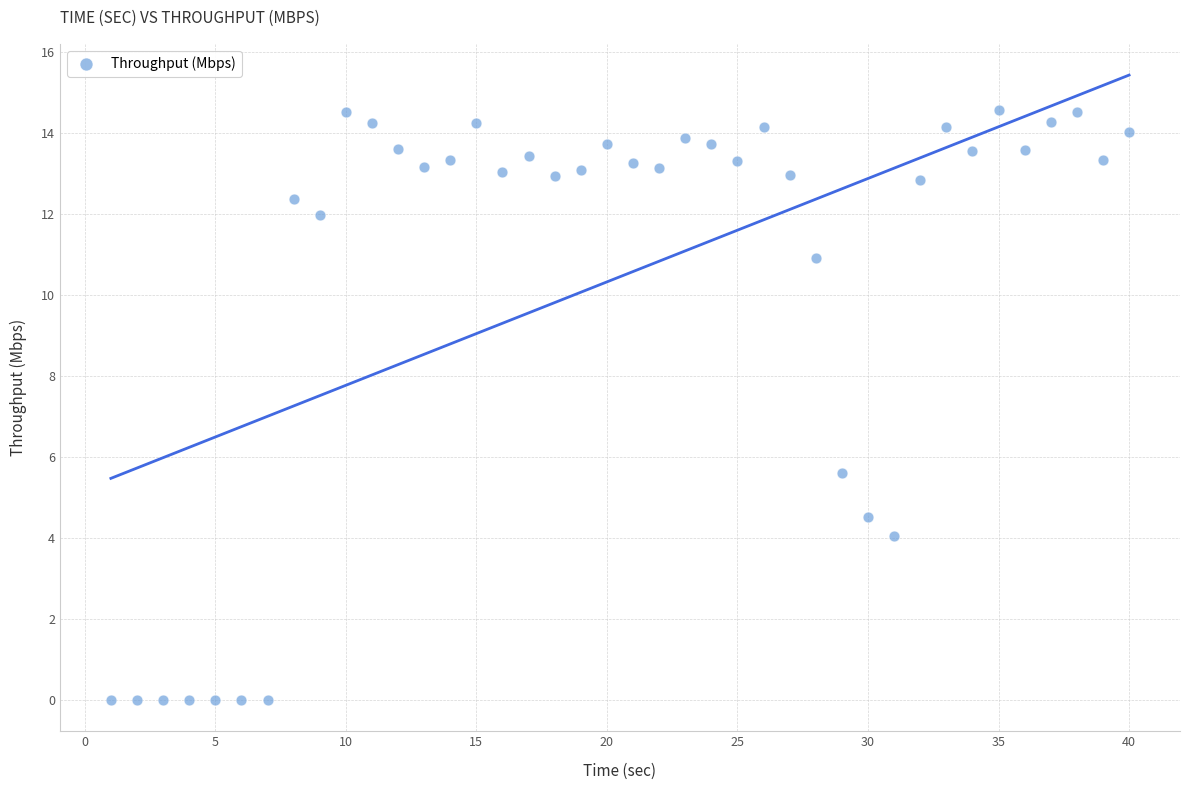

What Y value in the scatter plot is closest to 7?

5.6